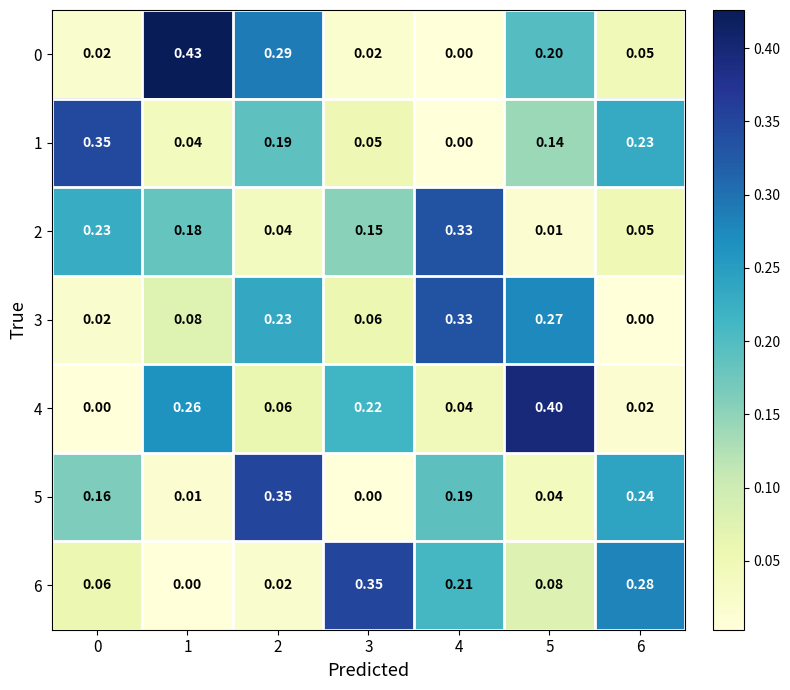

Which series changed the most between 0 and 3?

1